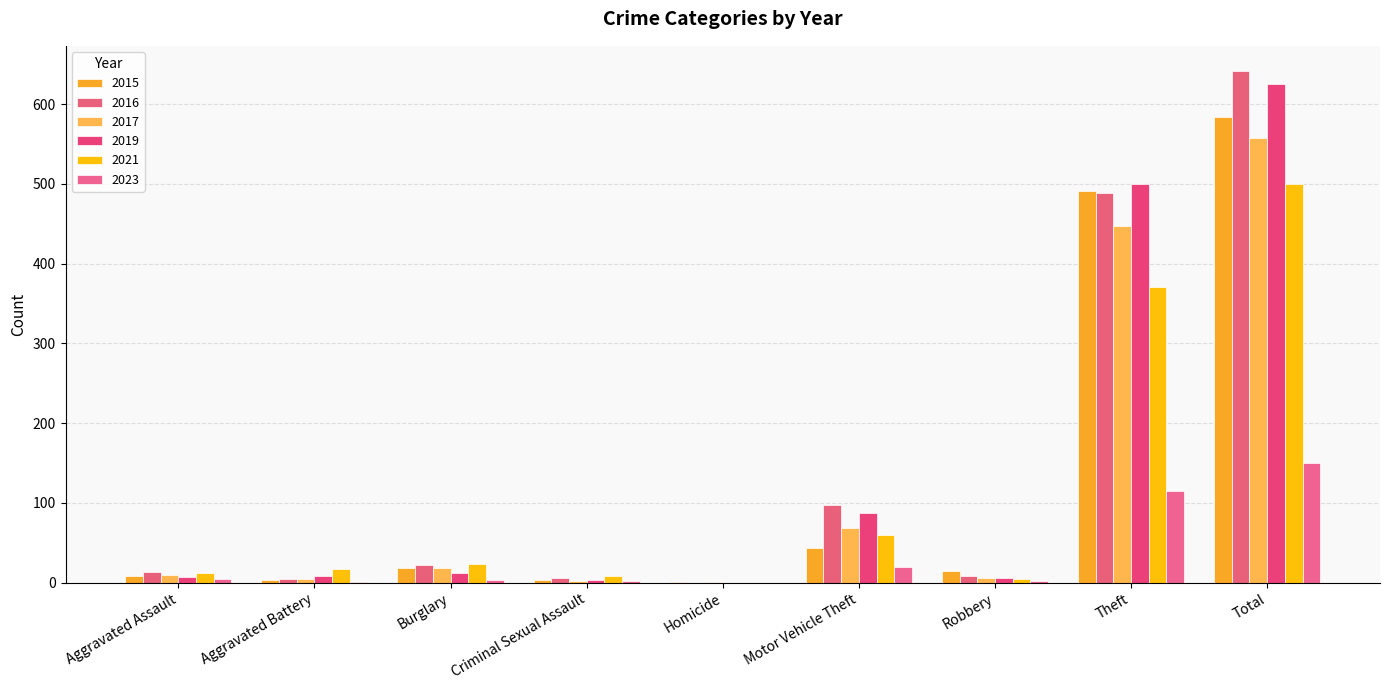

How many categories are shown in the chart?

9